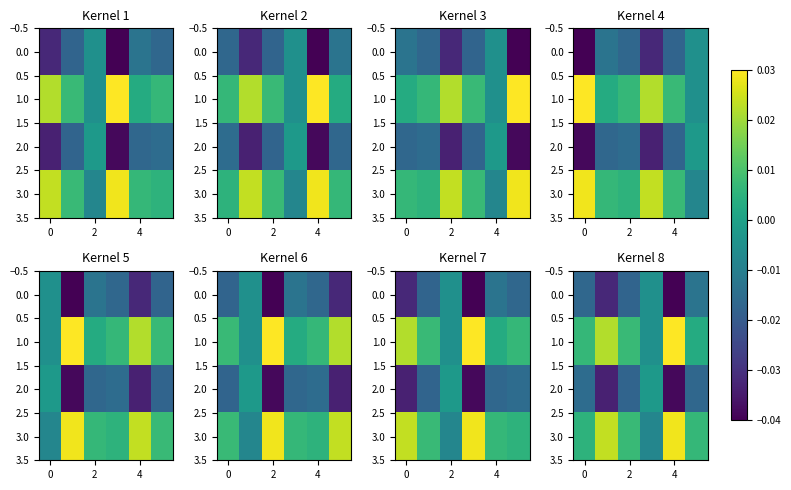

The value of 0.0 at 4 is -0.0. True or false?

False